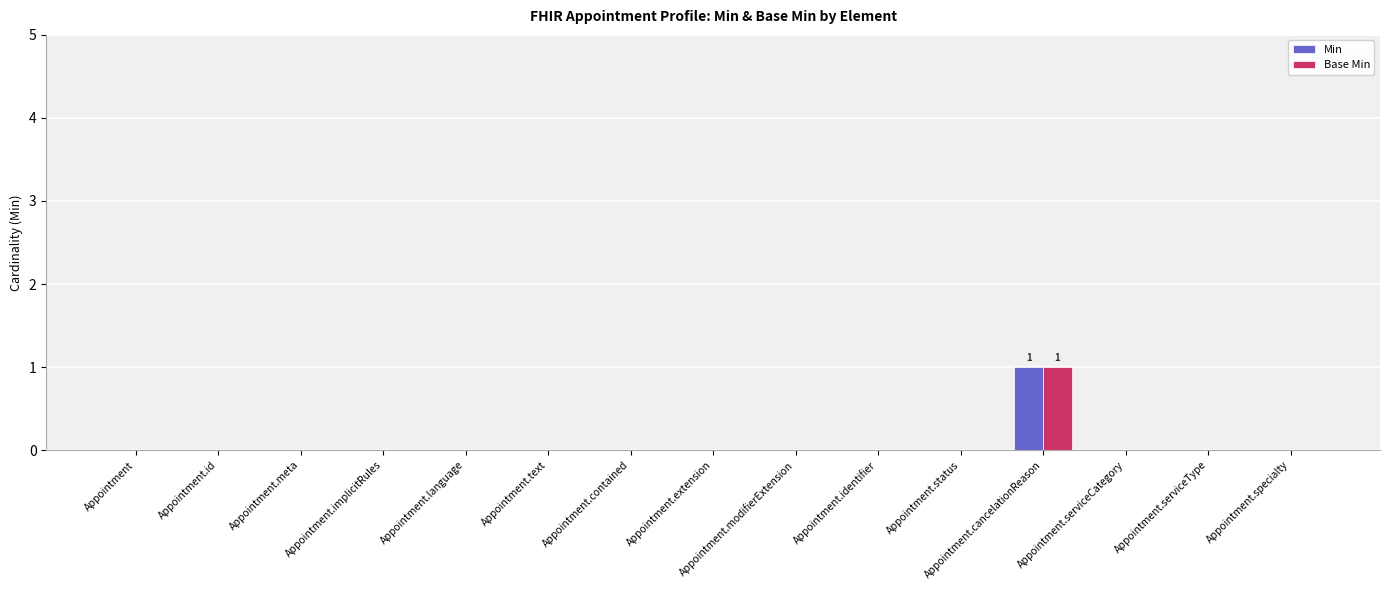

At which category is the sum across all series the highest?

Appointment.cancelationReason